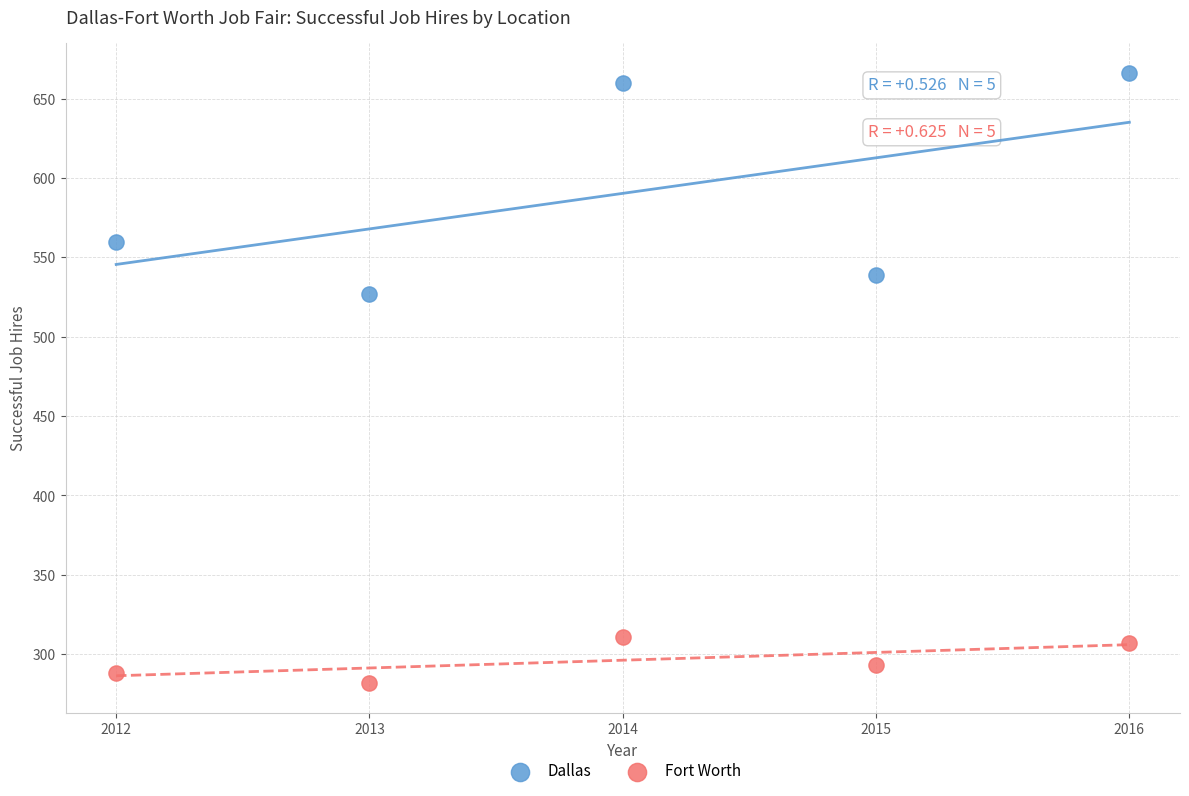

Which series contains the highest Y value?

Dallas